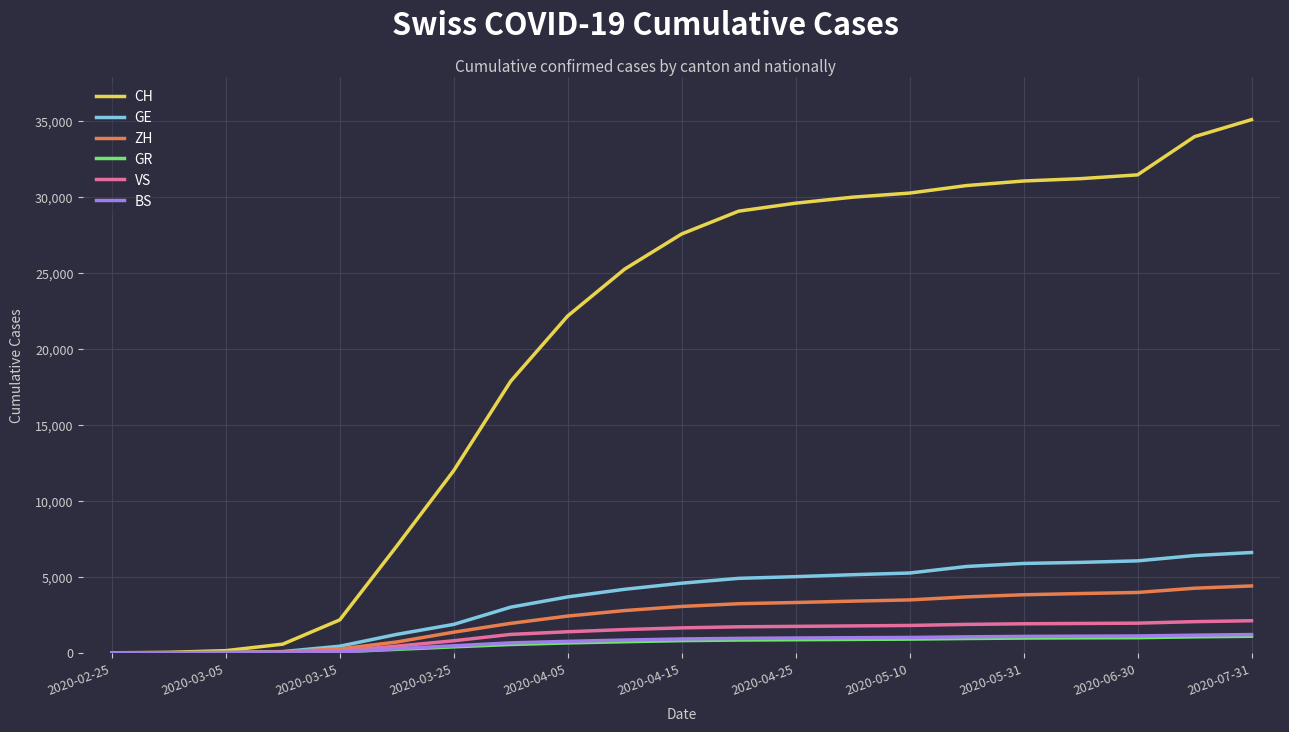

What is the greatest value displayed?

35083